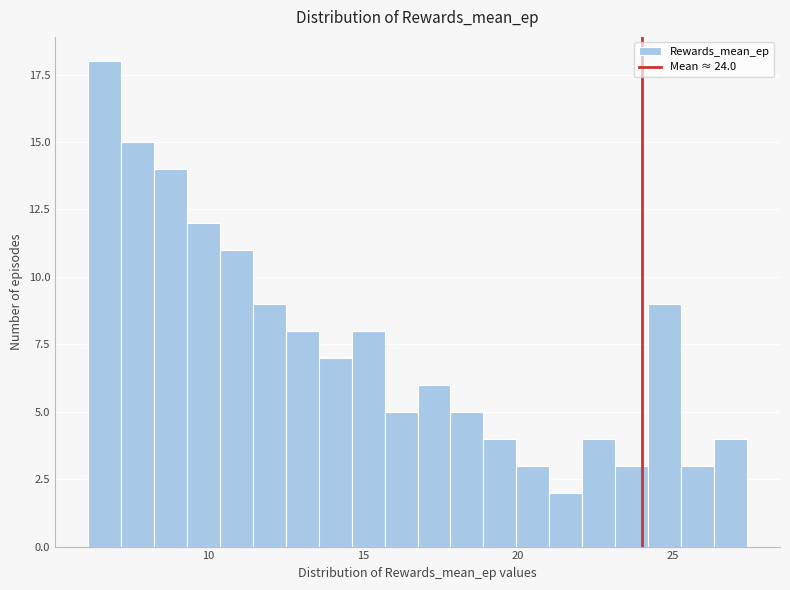

Read against the x-axis, roughly where is the centre of the tallest bar?

6.5